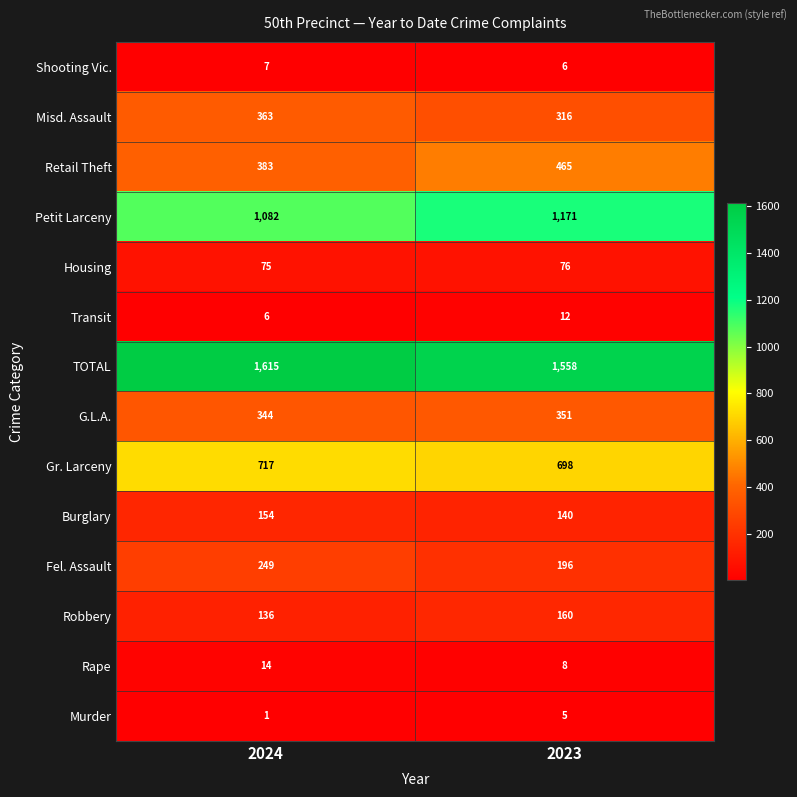

Which series has the largest range (max minus min)?

Petit Larceny